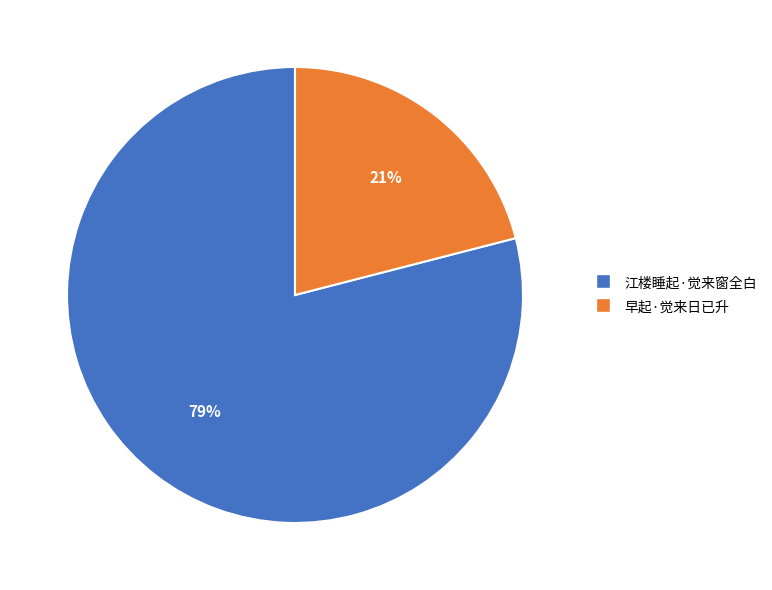

What is the smallest slice in the pie chart?

早起·觉来日已升